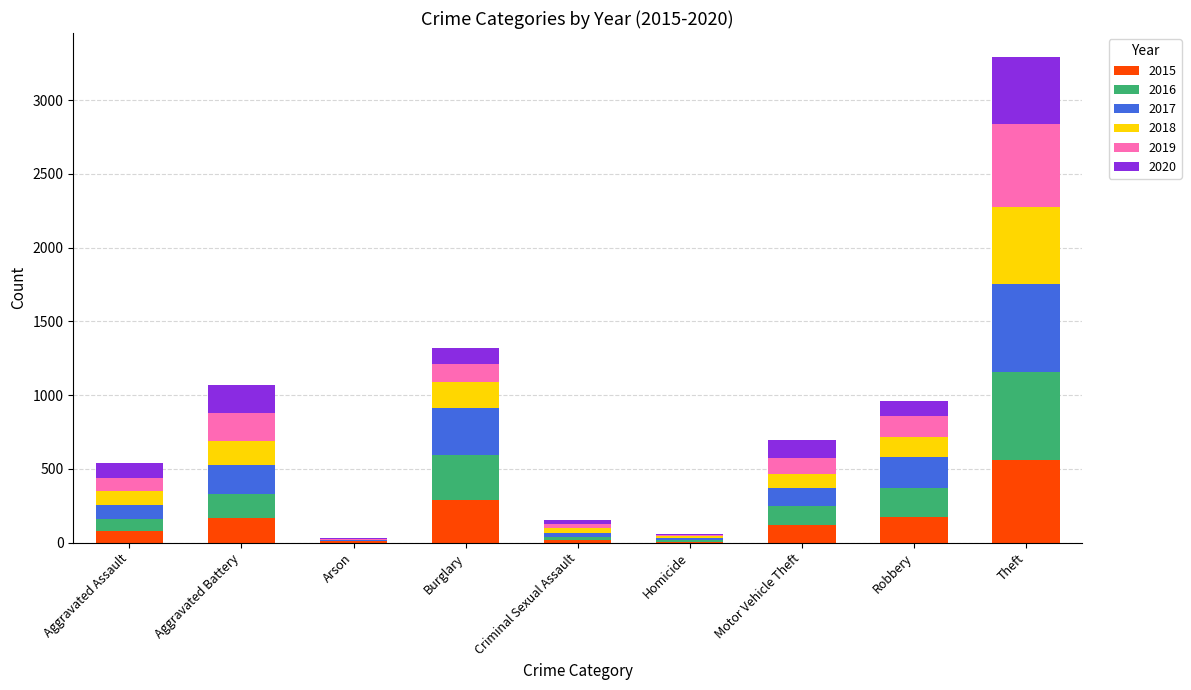

How many categories are shown in the chart?

9